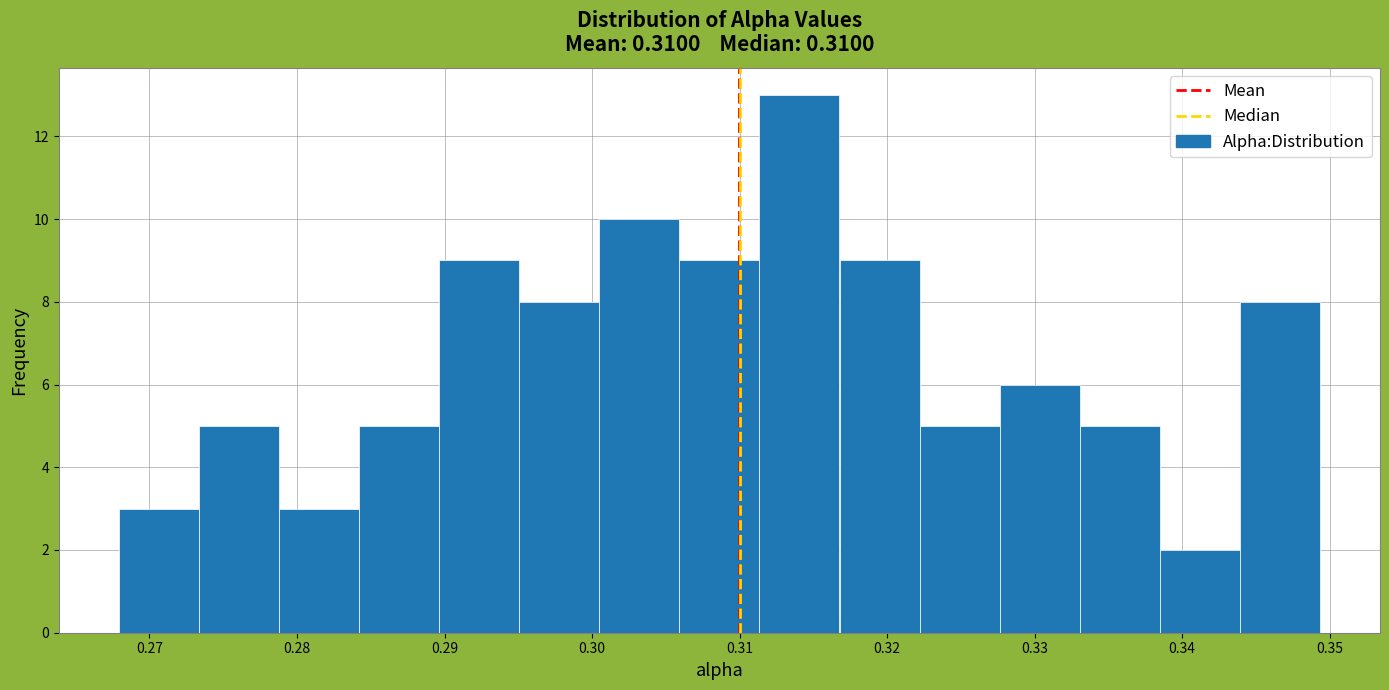

Which range on the x-axis has the tallest bar?

0.311 to 0.317